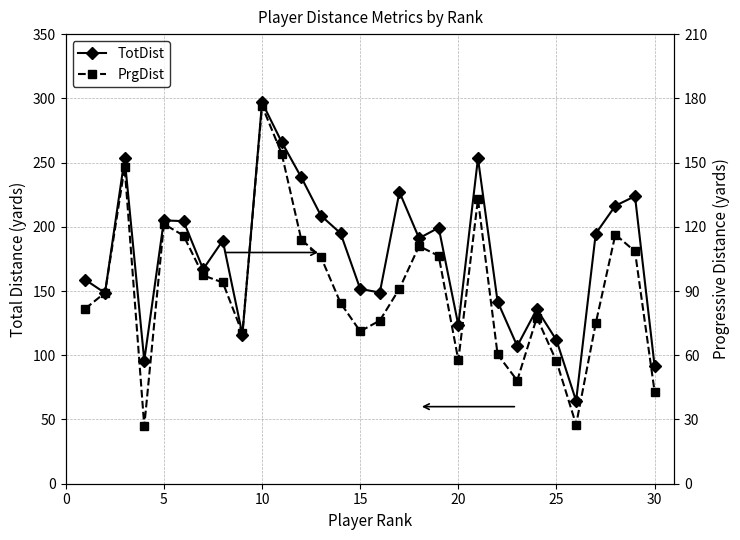

Does the chart display data point markers on the line(s)?

Yes